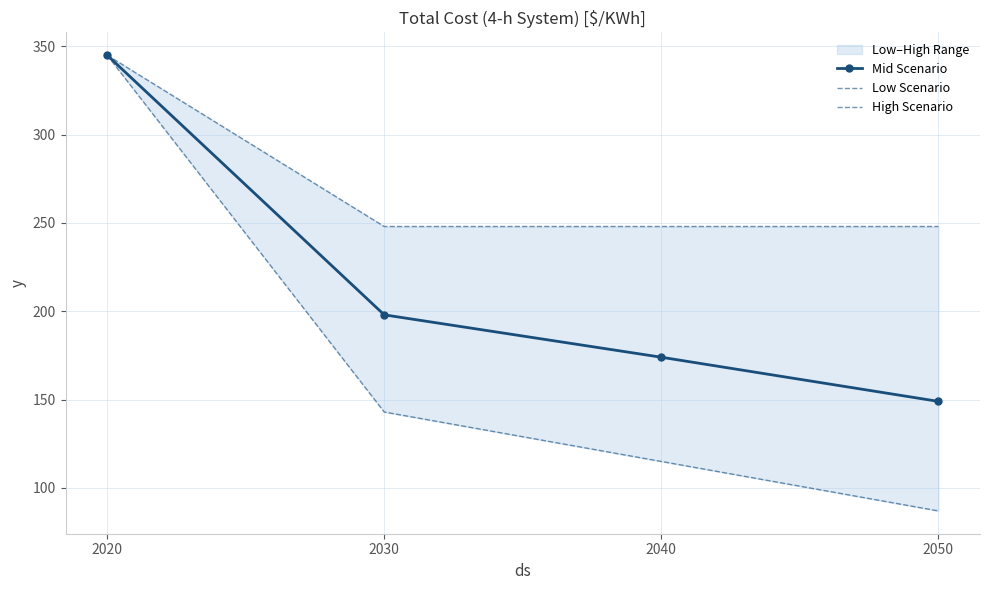

How many lines are shown in the chart?

3